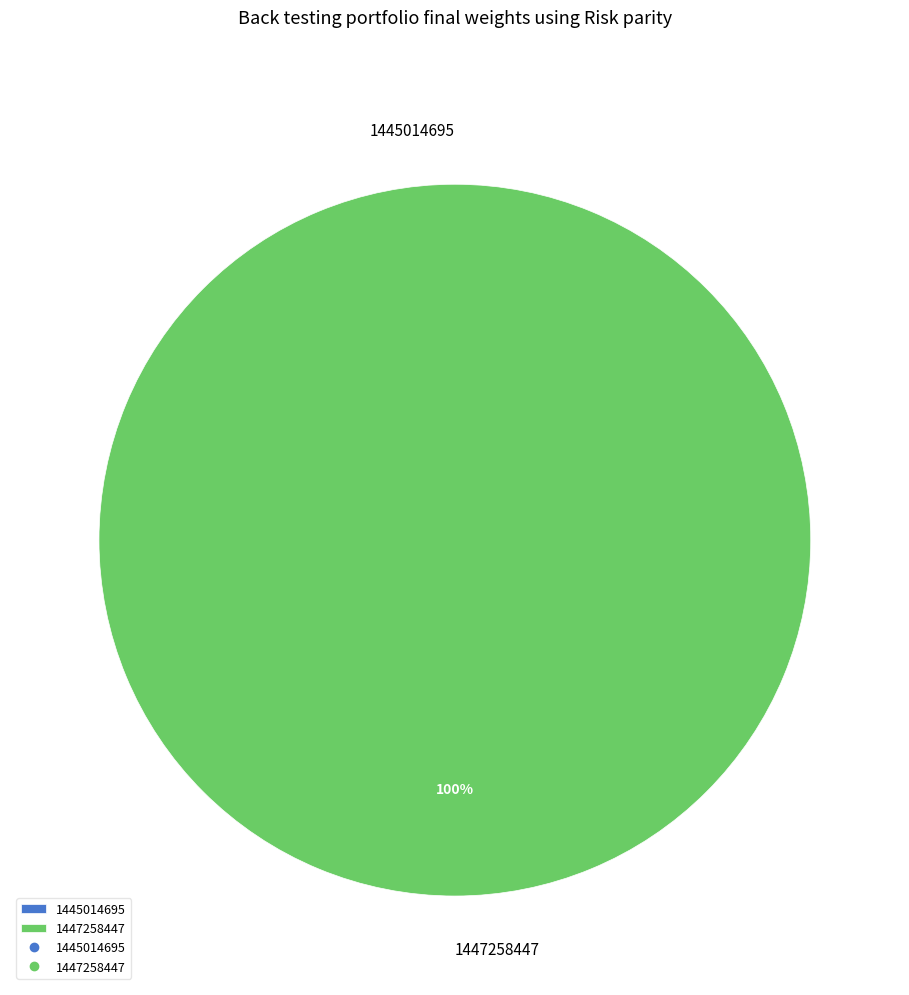

Is it true that 1445014695 is 0% of the pie?

True